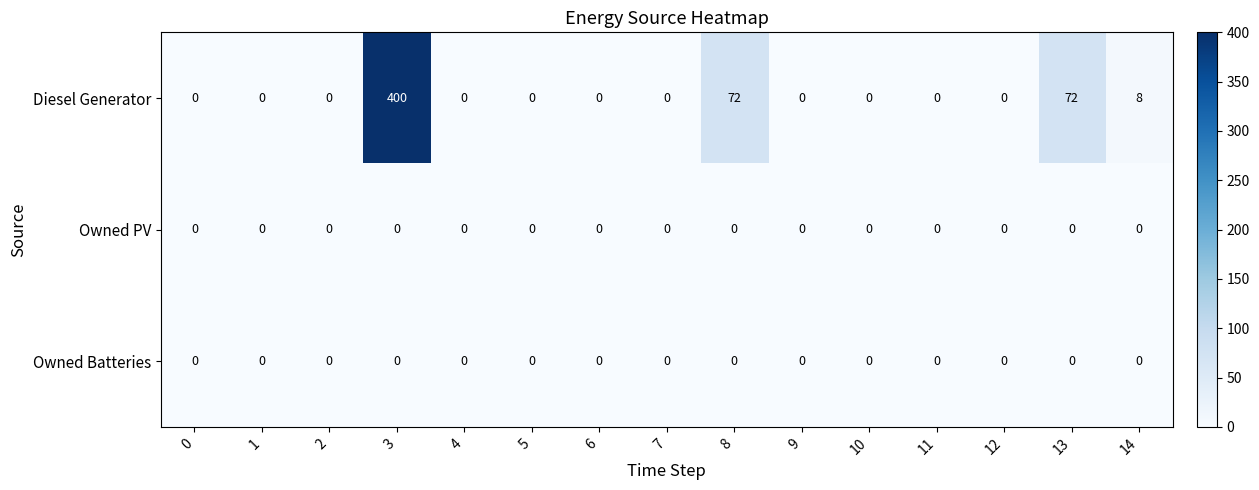

The Diesel Generator series shows 0 at 4. True or false?

True